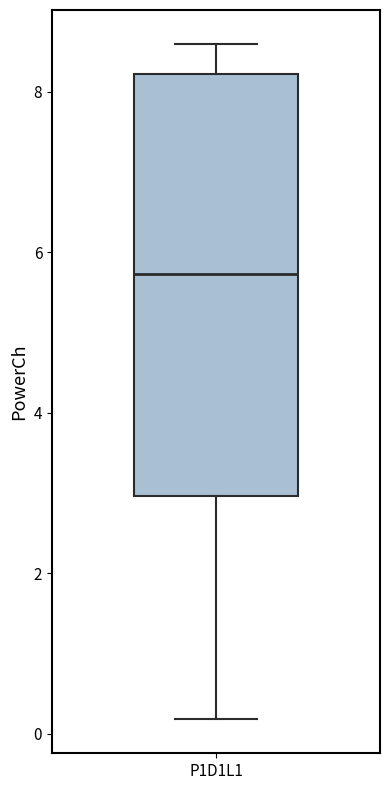

Read this box plot against the y-axis: the position of the median line, the range covered by the box, and the ends of both whiskers. The values are not printed on the chart, so give them approximately, as read against the axis.

median 5.8, box 3.0 to 8.2, whiskers 0.2 to 8.6